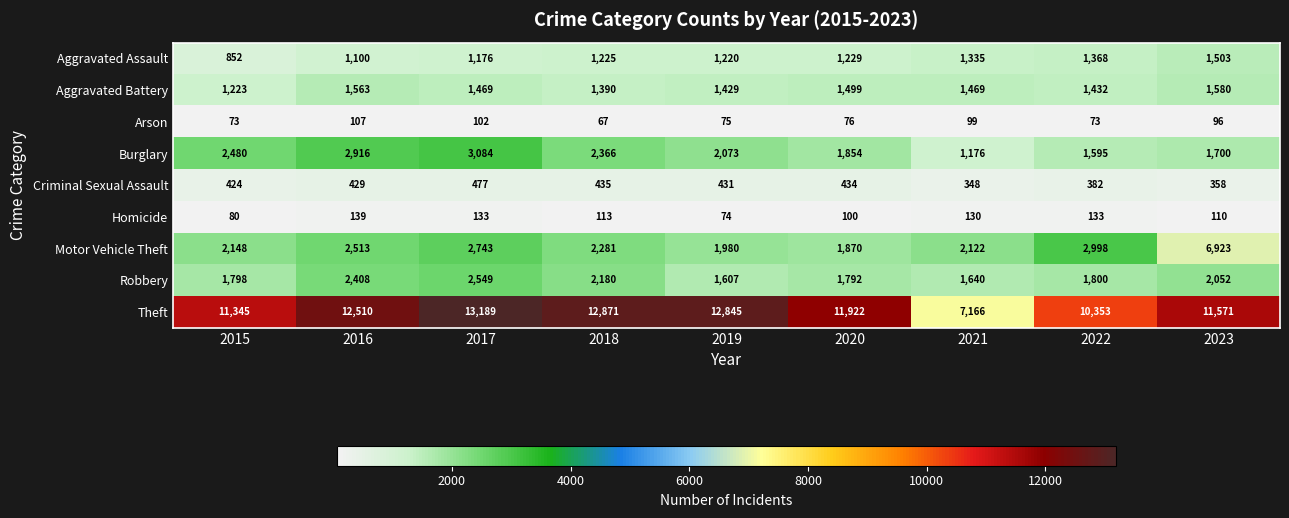

Where does the Robbery series first go above 1800?

2016